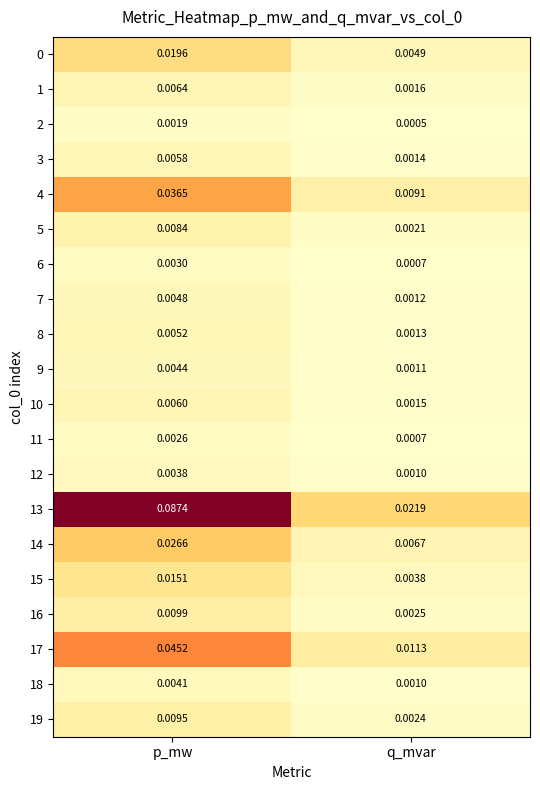

List the labels in order of 14 value, smallest first.

q_mvar, p_mw